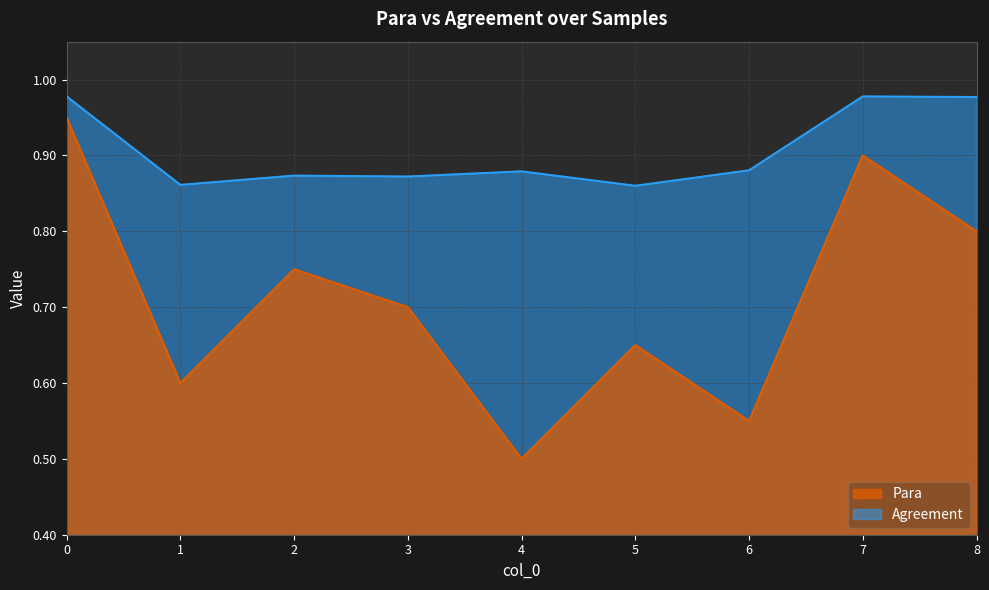

Count the Para values in the range 0 to 1.

9